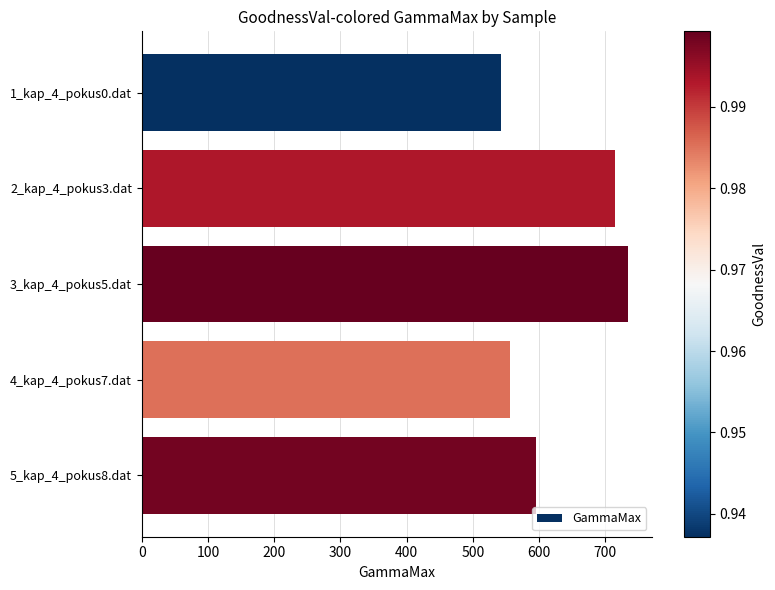

How many bars are there in total?

5